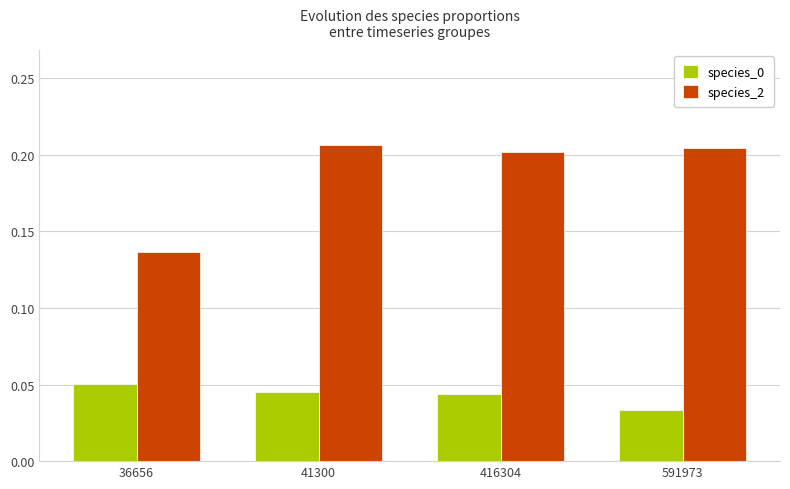

Which series has the largest range (max minus min)?

species_2